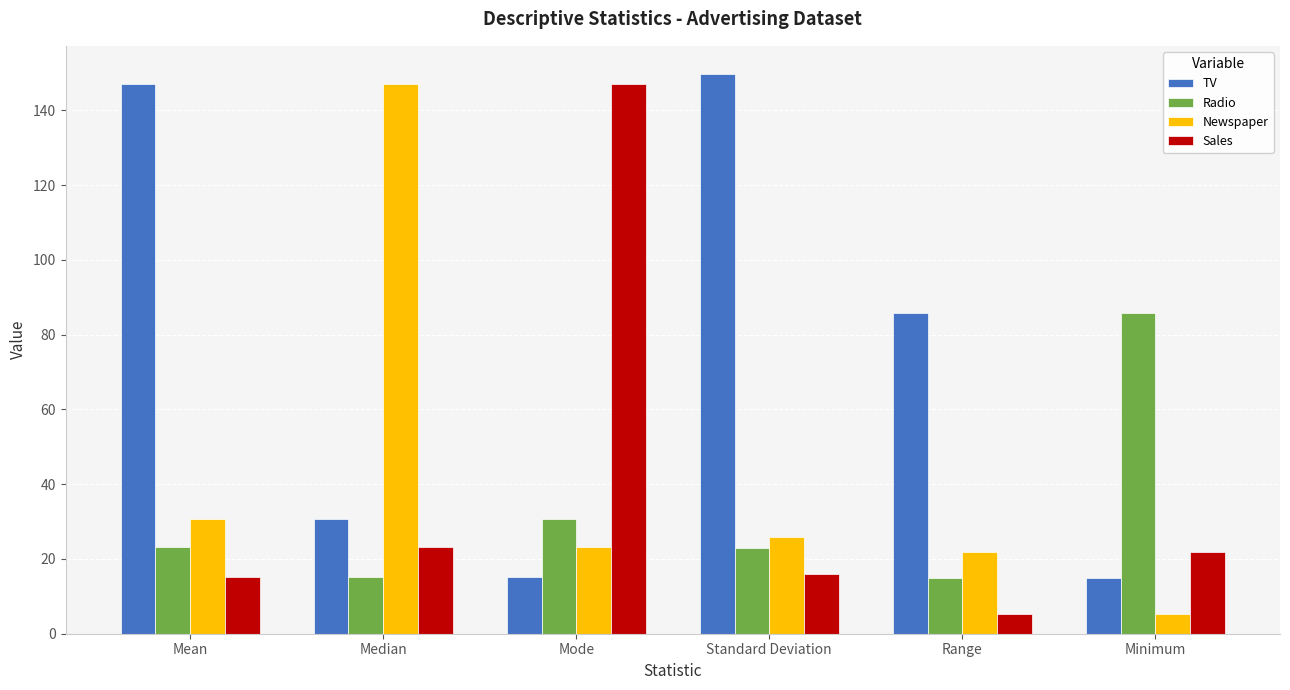

What is the average value of the TV series?

73.9